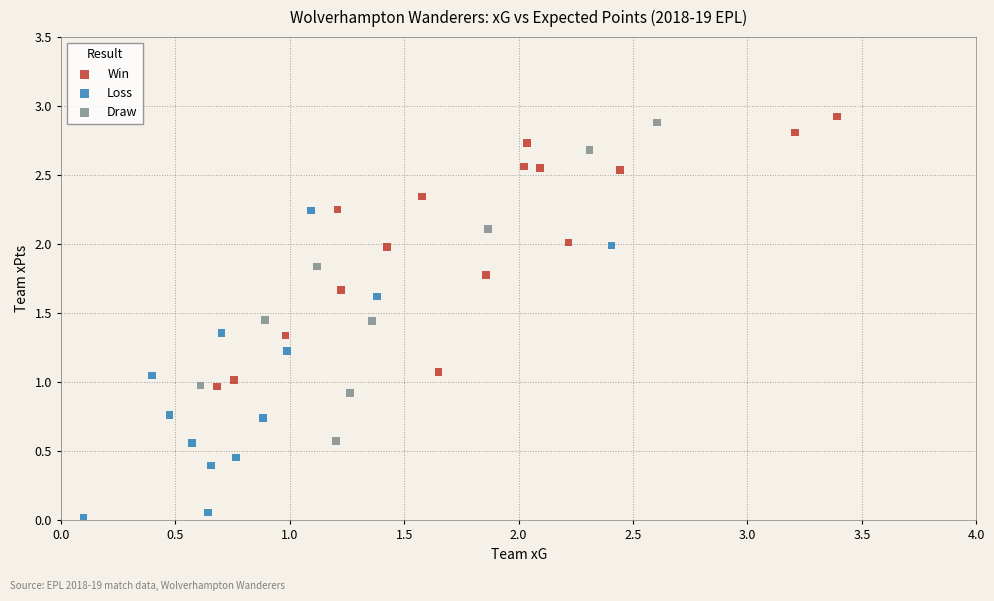

Which series contains the lowest Y value?

Loss